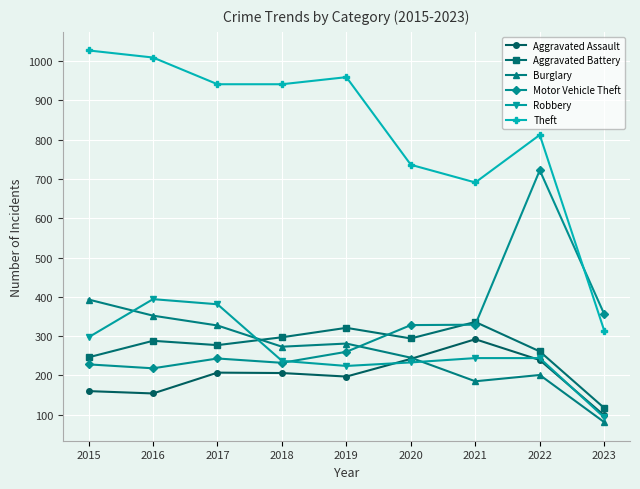

Which series has the largest range (max minus min)?

Theft